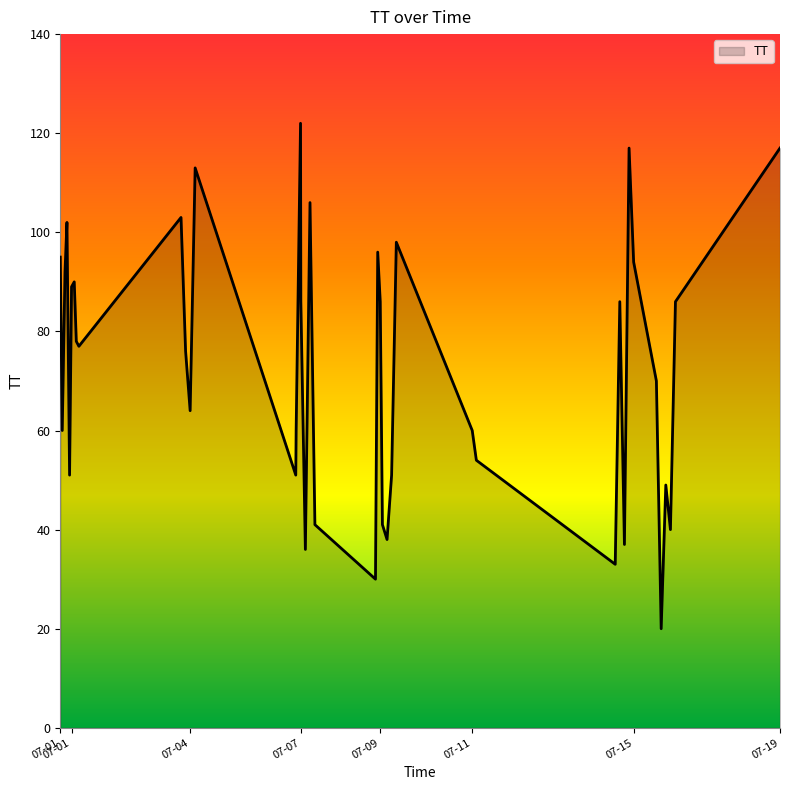

What is the maximum value shown in the chart?

122